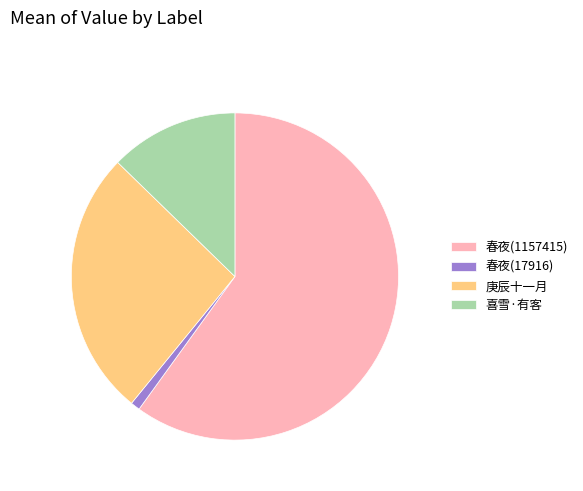

The 喜雪·有客 slice represents 13% of the pie. True or false?

True